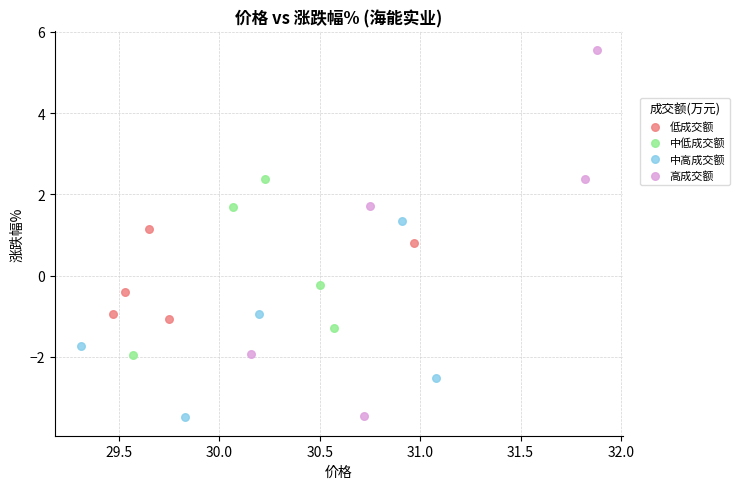

Which series has the largest Y range (max minus min)?

高成交额